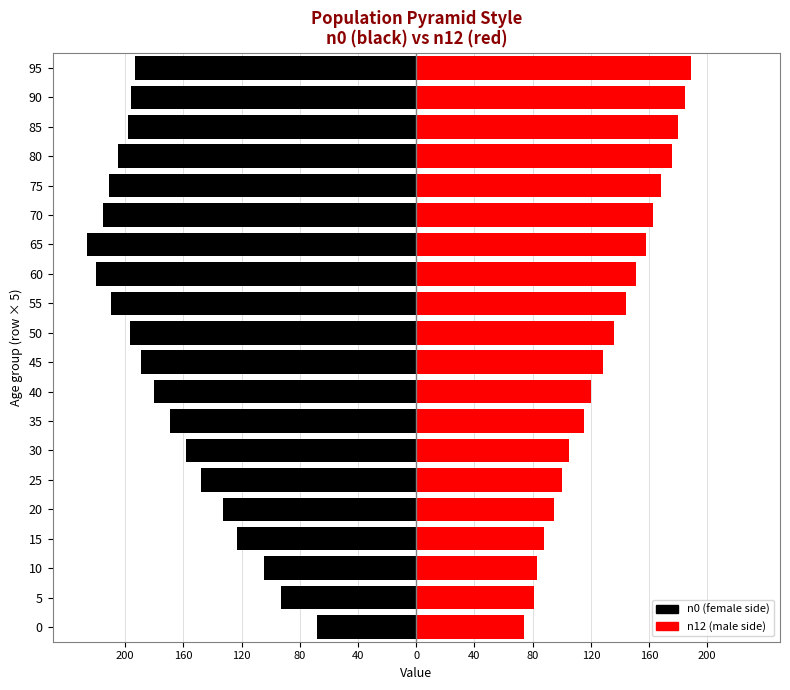

Reading left to right, extract all data points from this chart.

n0 (female): -68	-93	-105	-123	-133	-148	-158	-169	-180	-189	-197	-210	-220	-226	-215	-211	-205	-198	-196	-193
n12 (male): 74	81	83	88	95	100	105	115	120	128	136	144	151	158	163	168	176	180	185	189